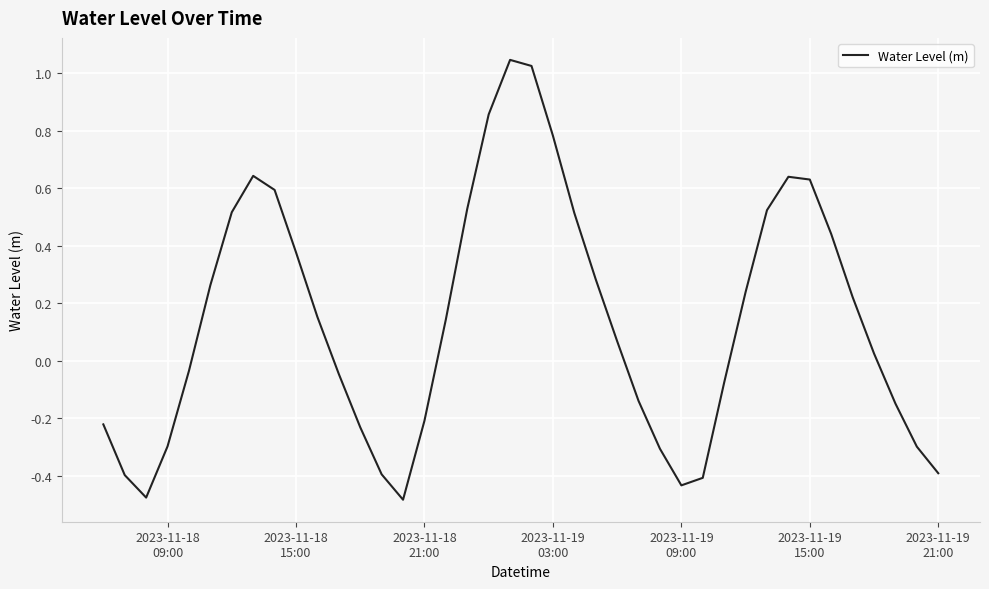

What is the value of the 36th point from the left?

0.2